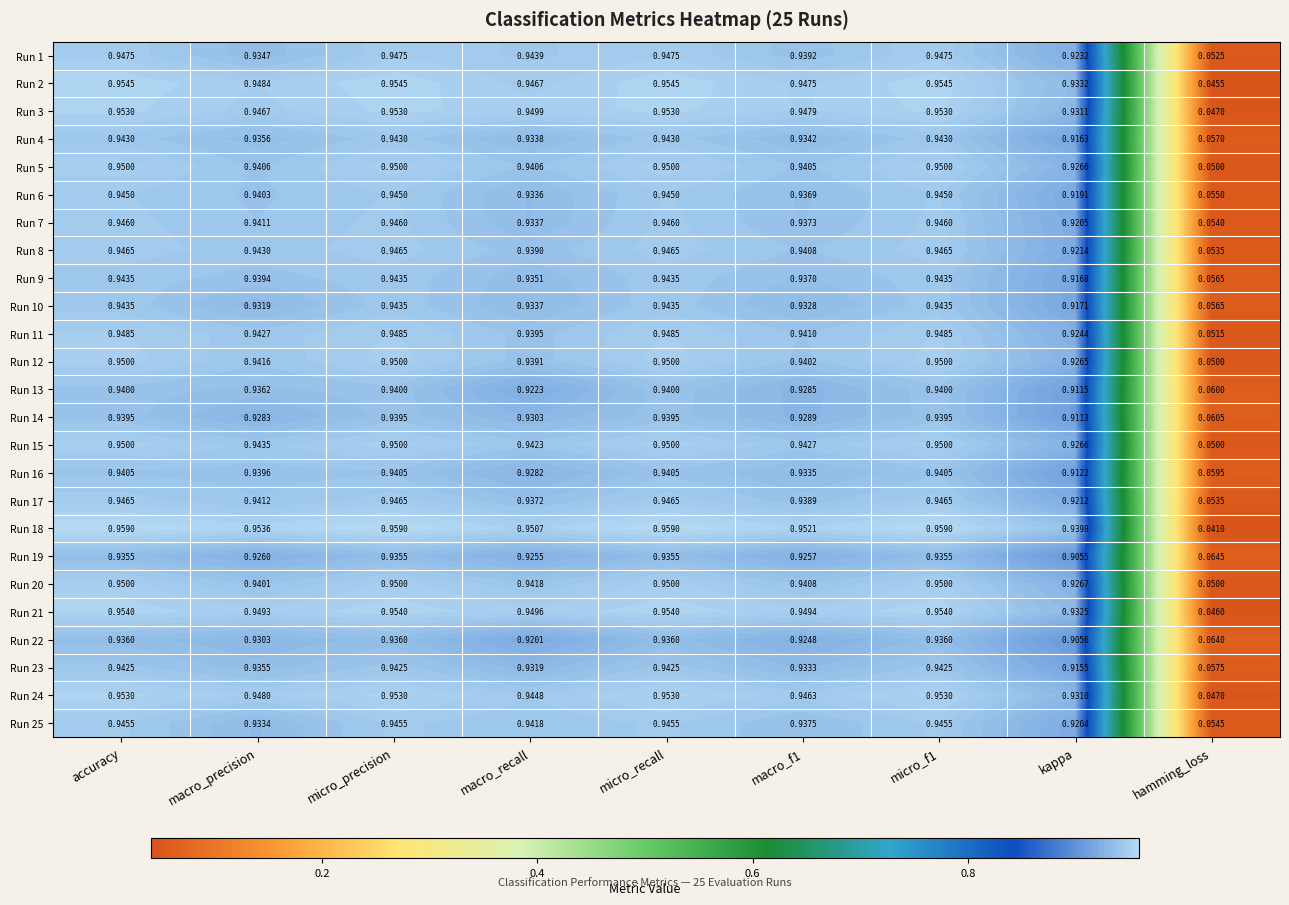

Where is Run 22 nearest to the value 0?

hamming_loss